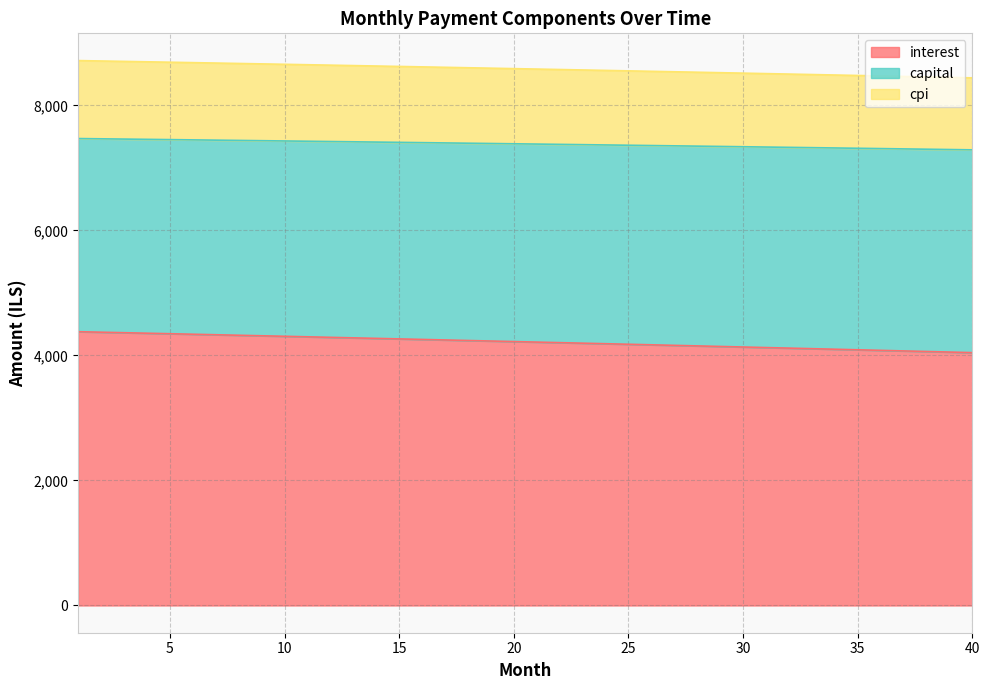

What is the total value across all series at 30?

8517.4